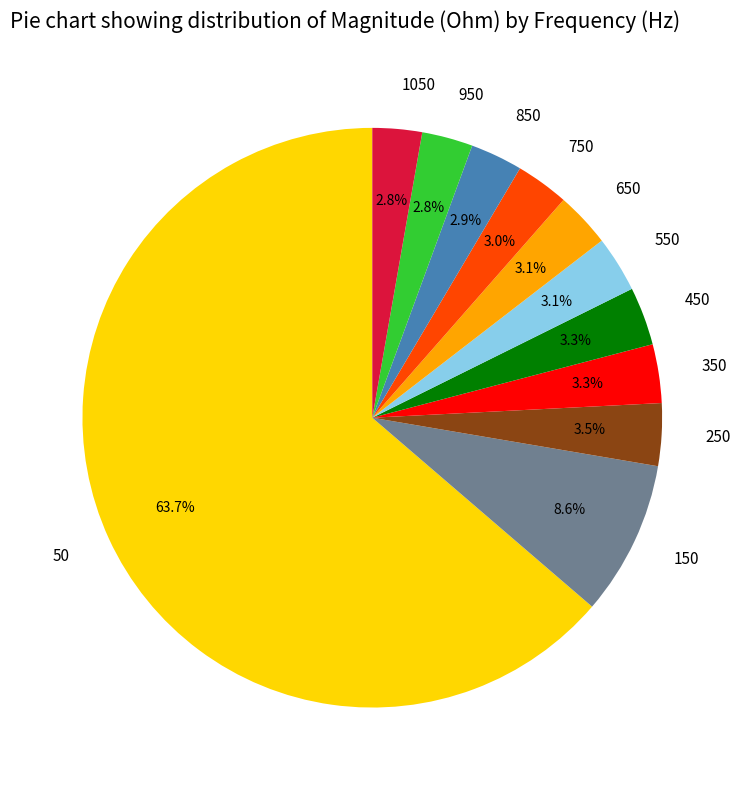

Combined, what portion of the pie is 450 and 950?

6.1%